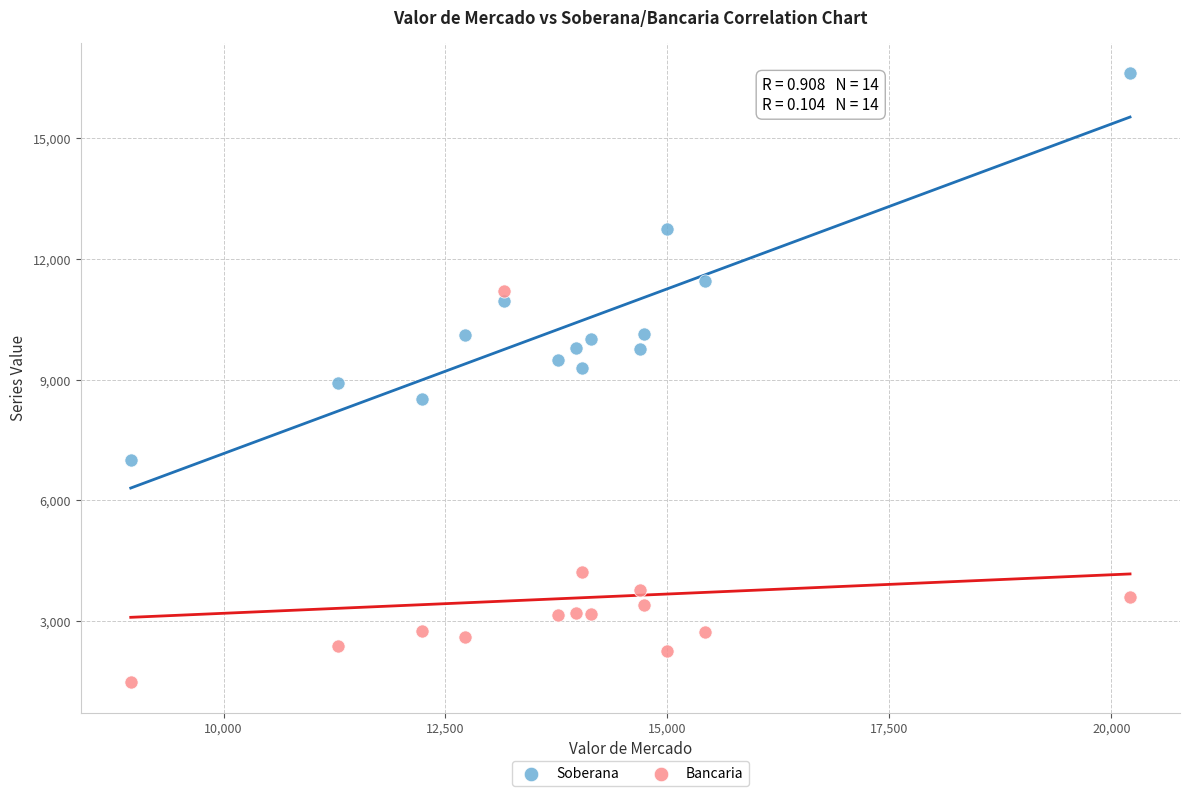

What are all the series names shown in the legend?

Soberana, Bancaria